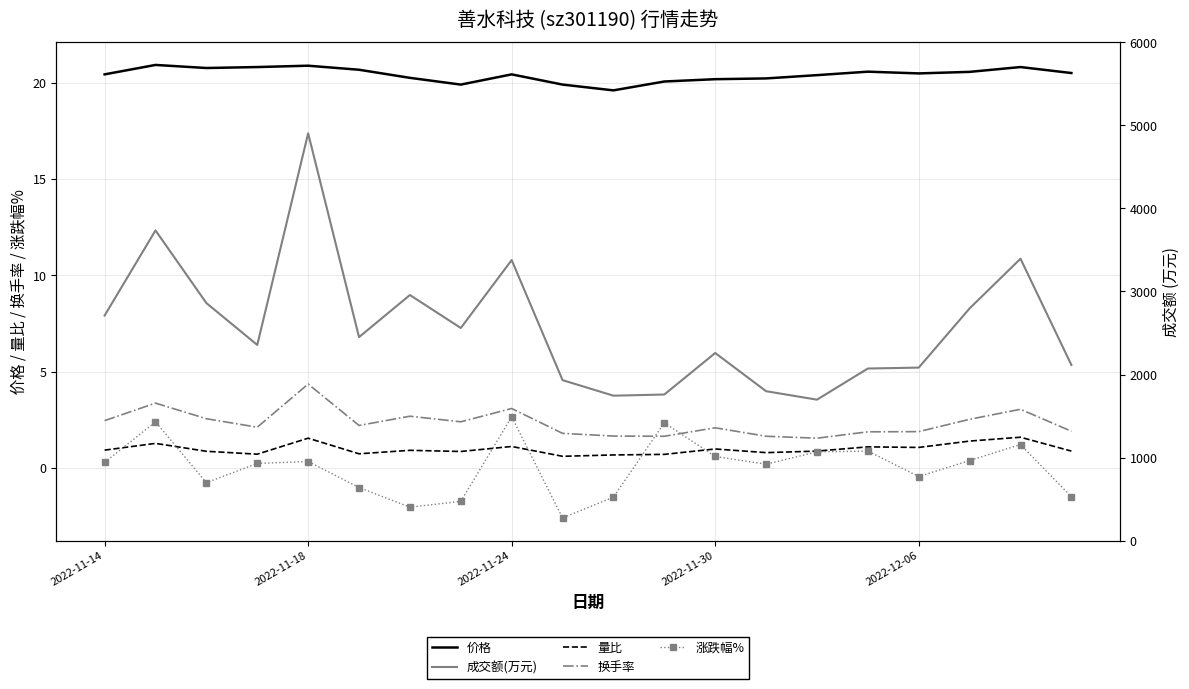

True or false: 量比 and 换手率 intersect in this chart.

False